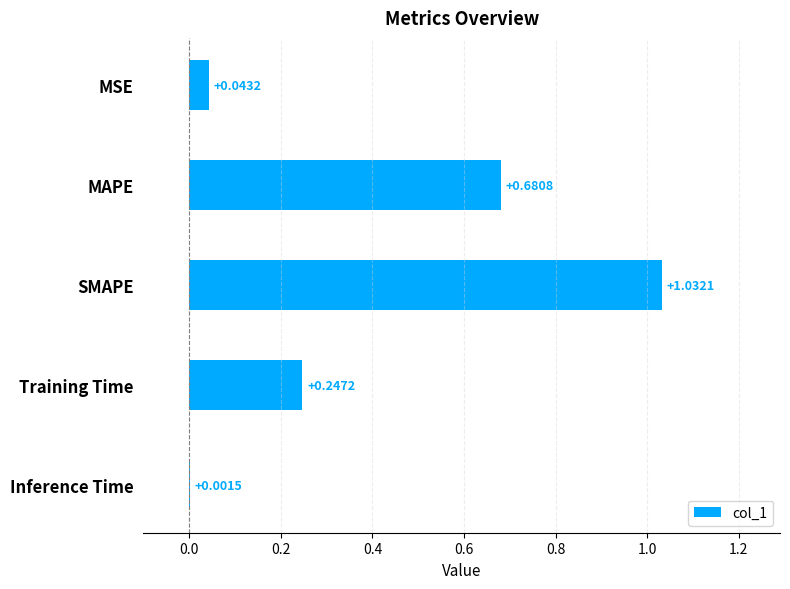

What is the change in value from MSE to MAPE?

+0.6